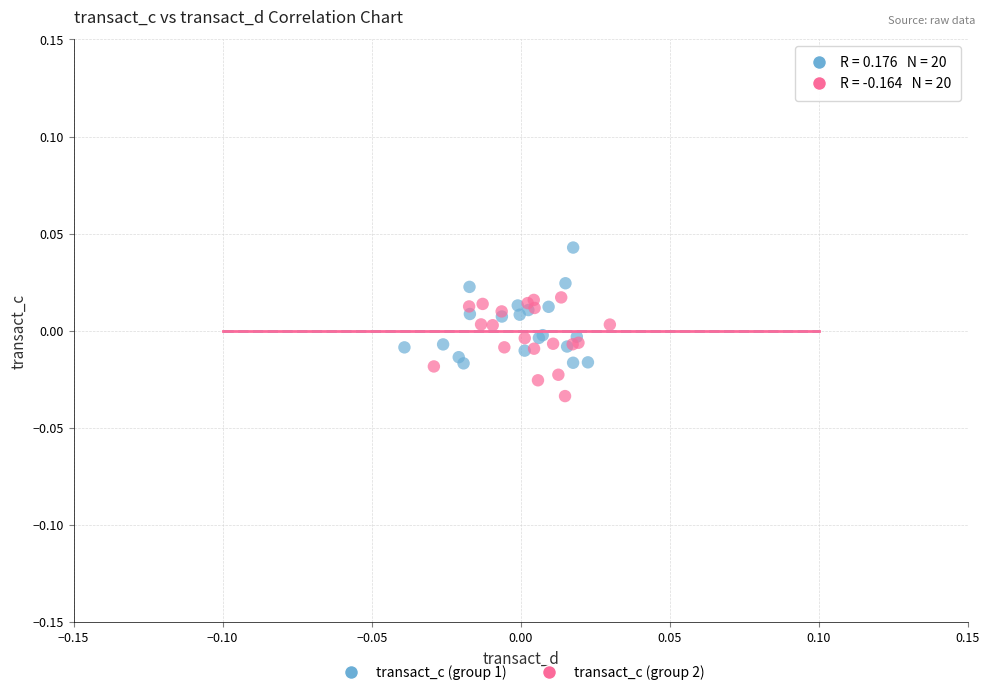

Which series reaches the minimum Y coordinate?

transact_c (group 2)